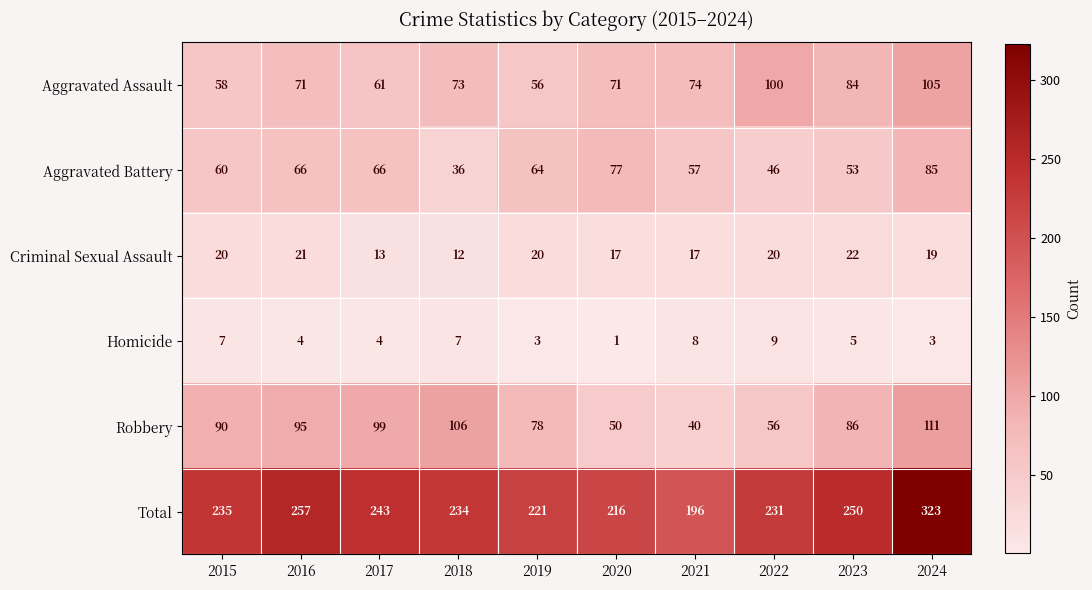

At which category does the chart reach its minimum across all series?

2020